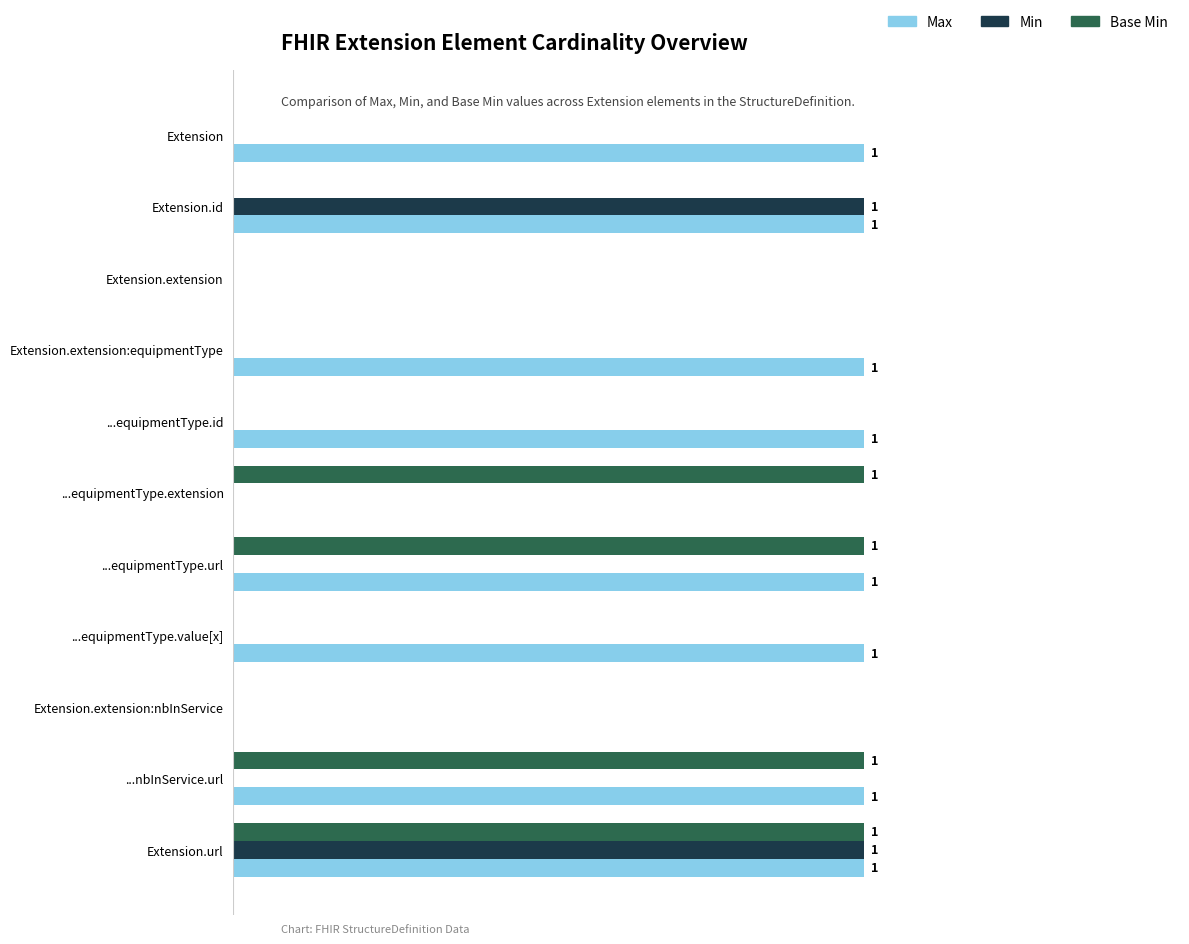

What position from the right is Extension.url?

1